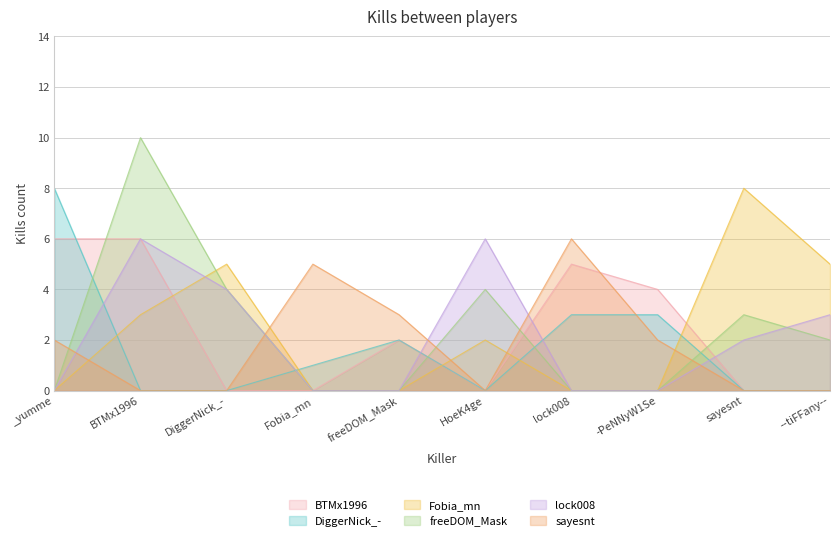

Where is sayesnt nearest to the value 3?

freeDOM_Mask